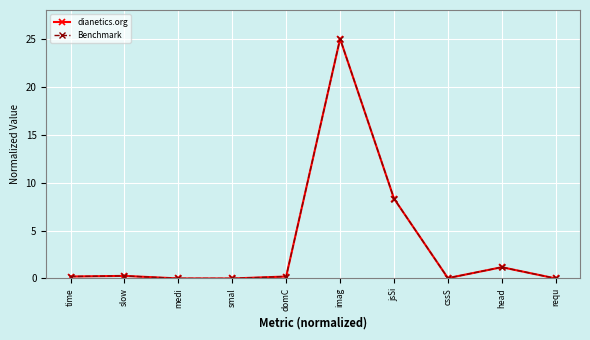

Is this an area chart (filled region under the line)?

No